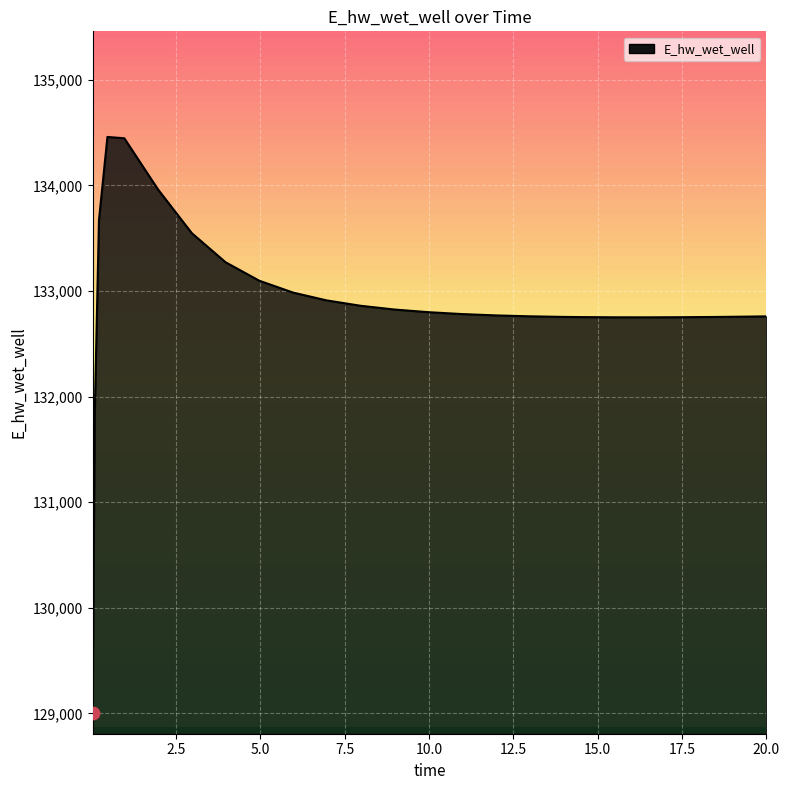

What is the smallest value displayed?

129007.1